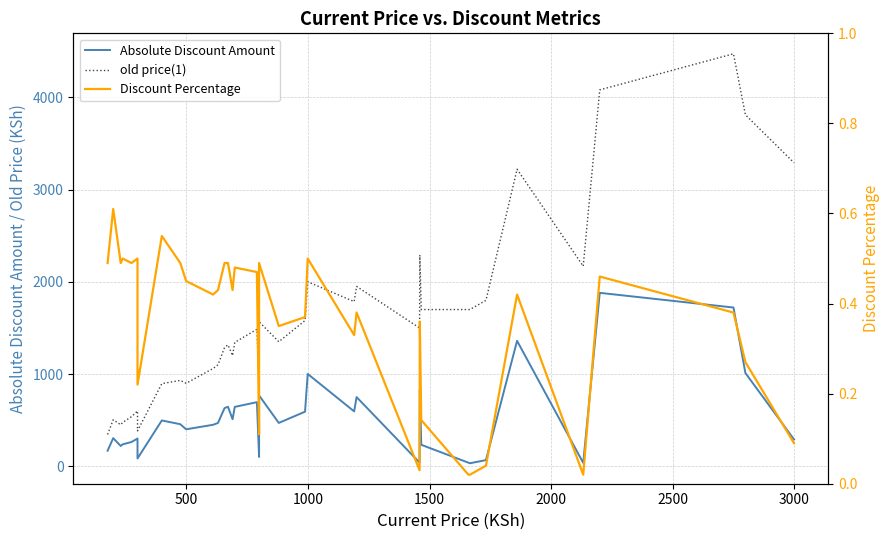

Which series has the largest total across all categories?

old price(1)